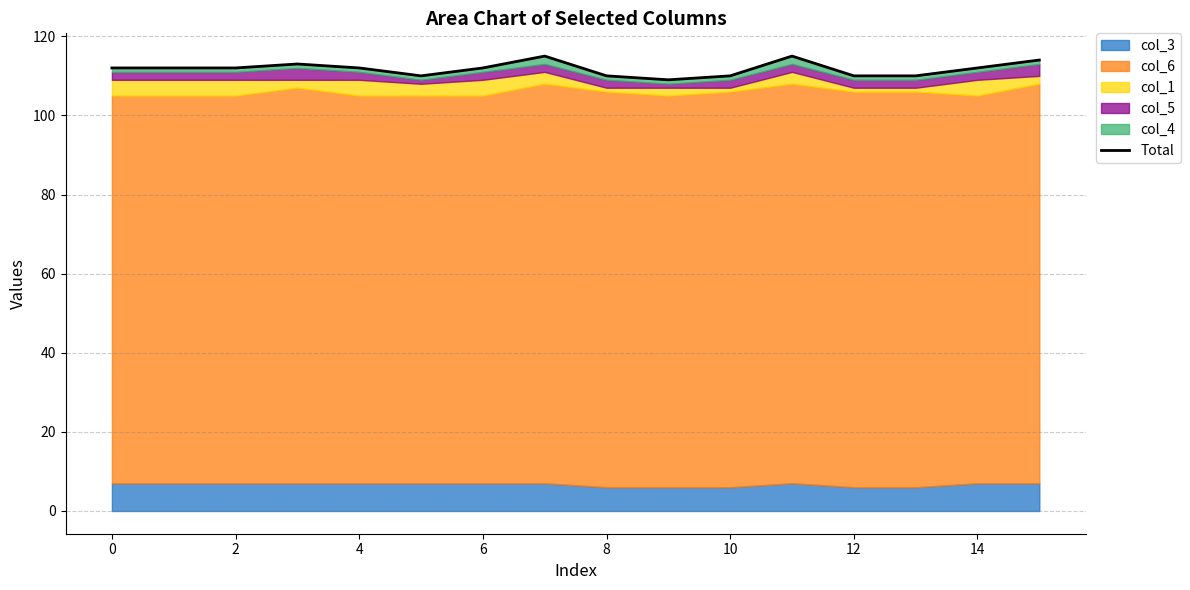

Is it true that the value at 12 is 150?

False